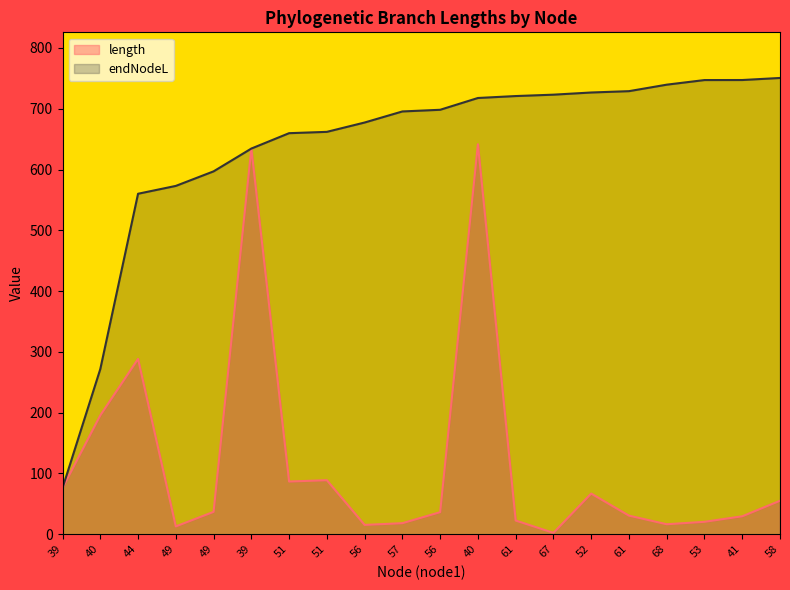

What are all the series names shown in the legend?

length, endNodeL